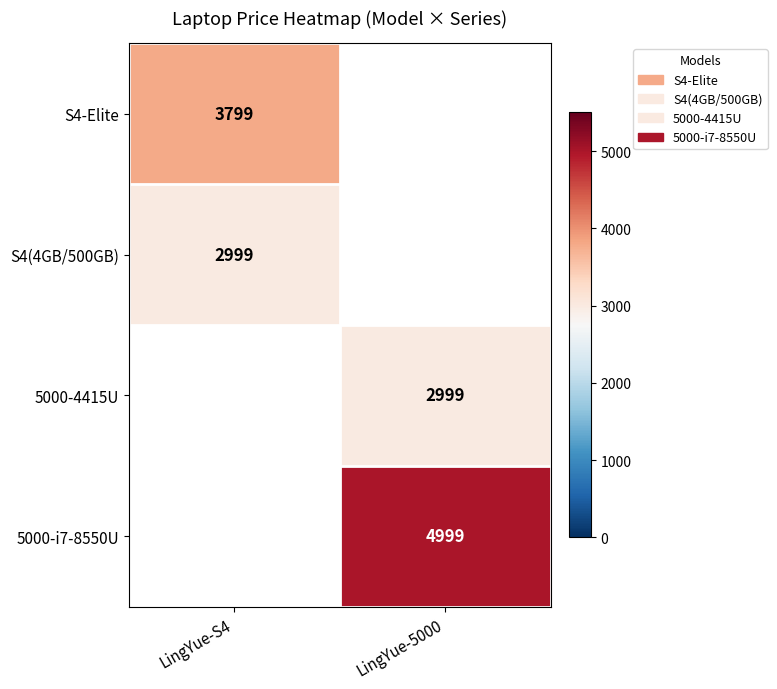

True or false: 5000-i7-8550U has a value of 2331 at LingYue-5000.

False